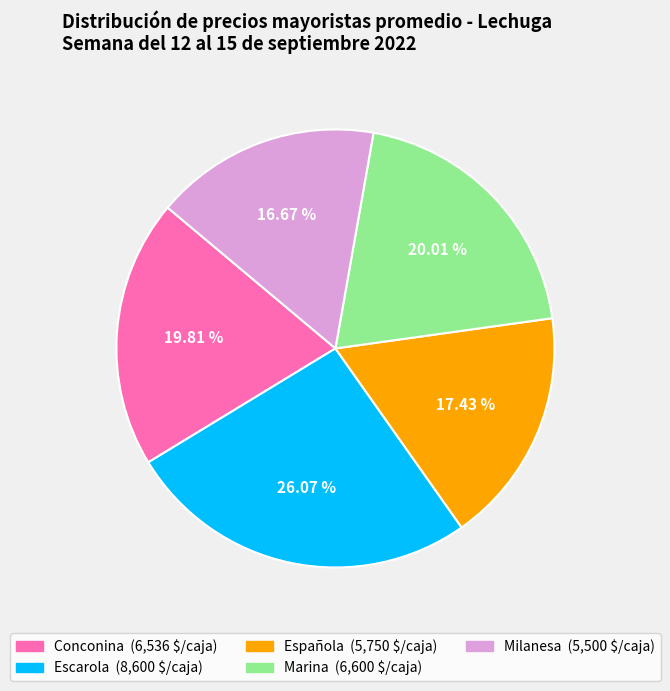

Is the sum of Escarola and Conconina greater than half?

No